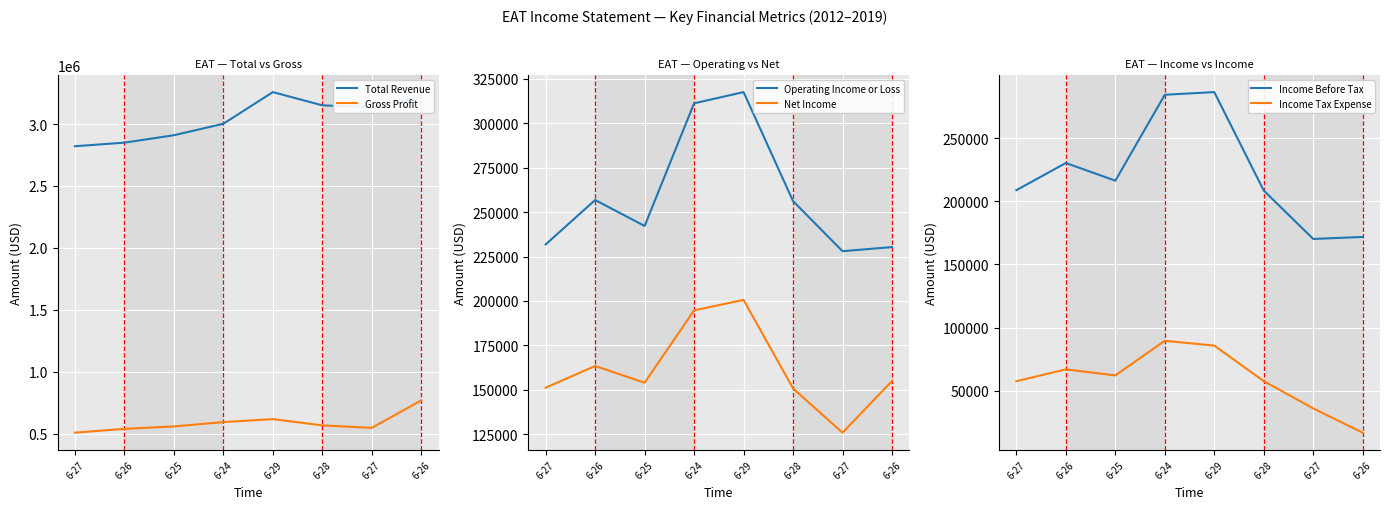

Which series has the widest spread of values?

Total Revenue